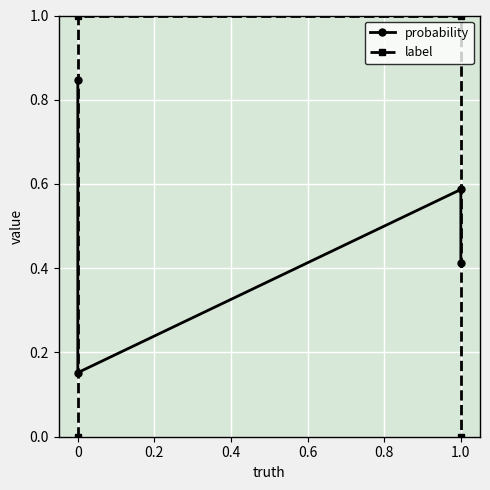

True or false: probability and label cross at least once.

True